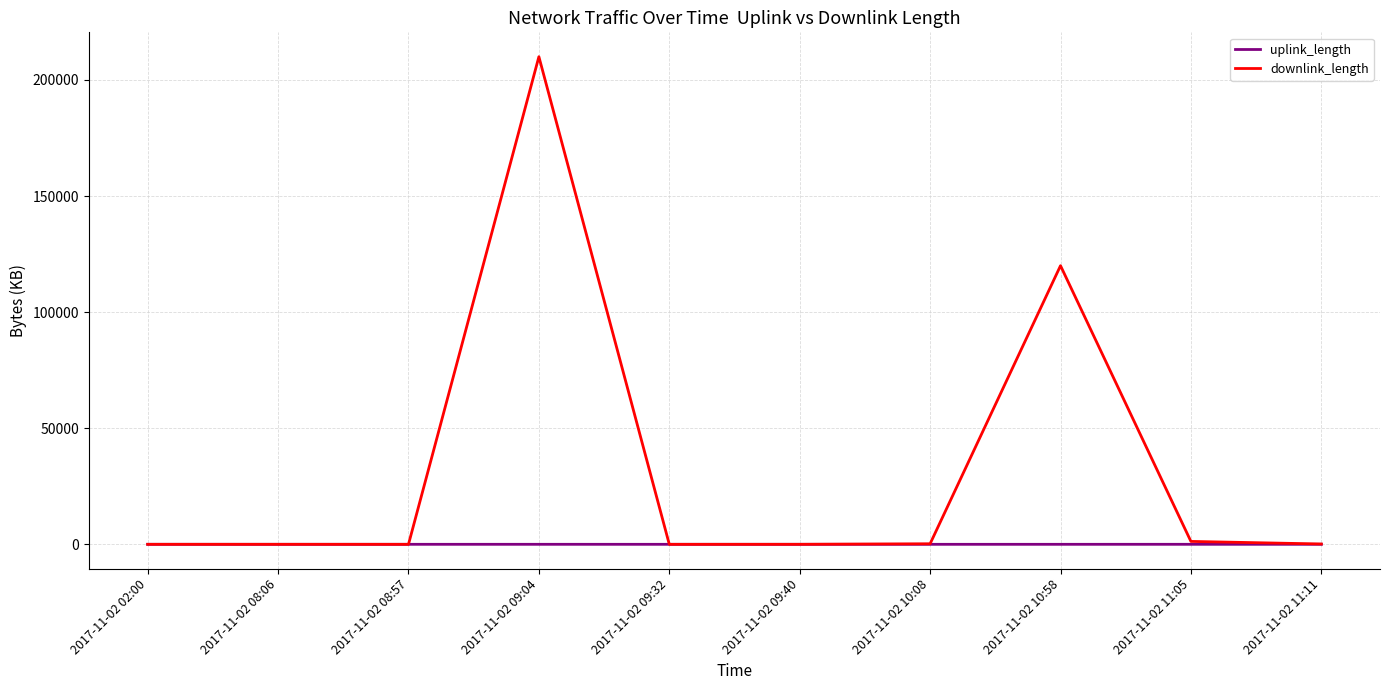

Which series changed the most between 2017-11-02 02:00 and 2017-11-02 10:58?

downlink_length